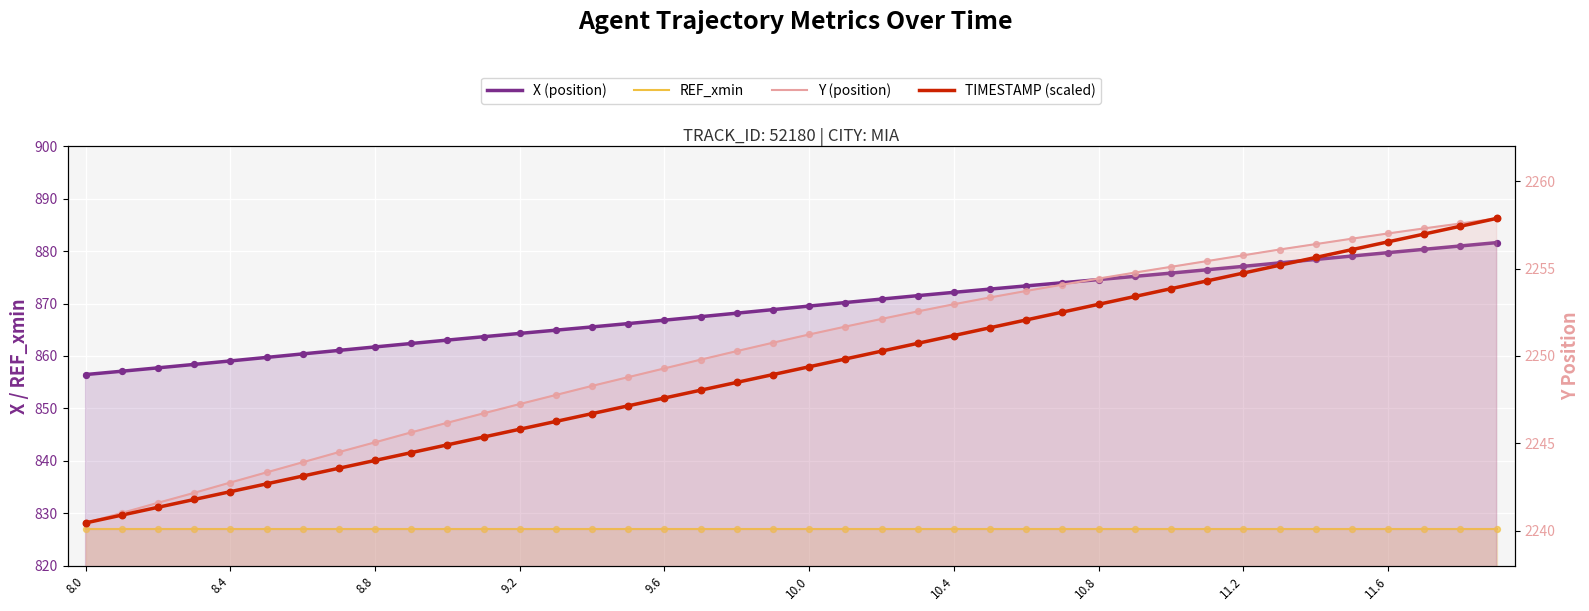

Which series reaches the maximum Y coordinate?

Y (position)